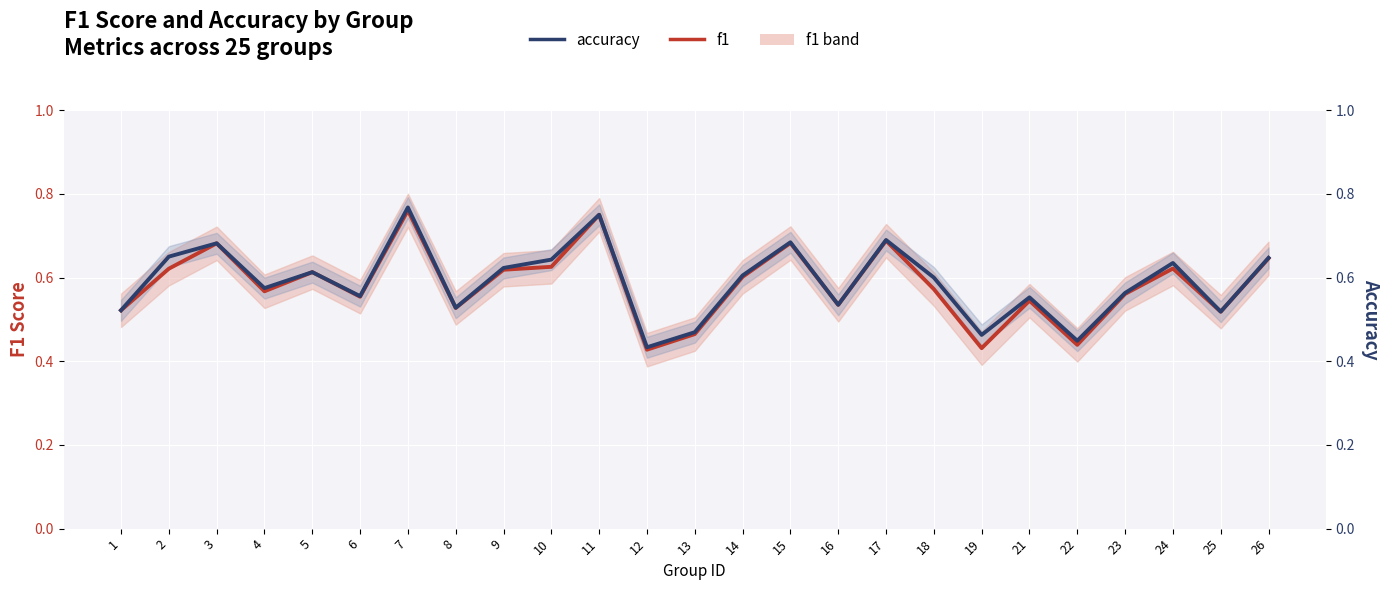

The value of f1 at 24 is 0.4. True or false?

False